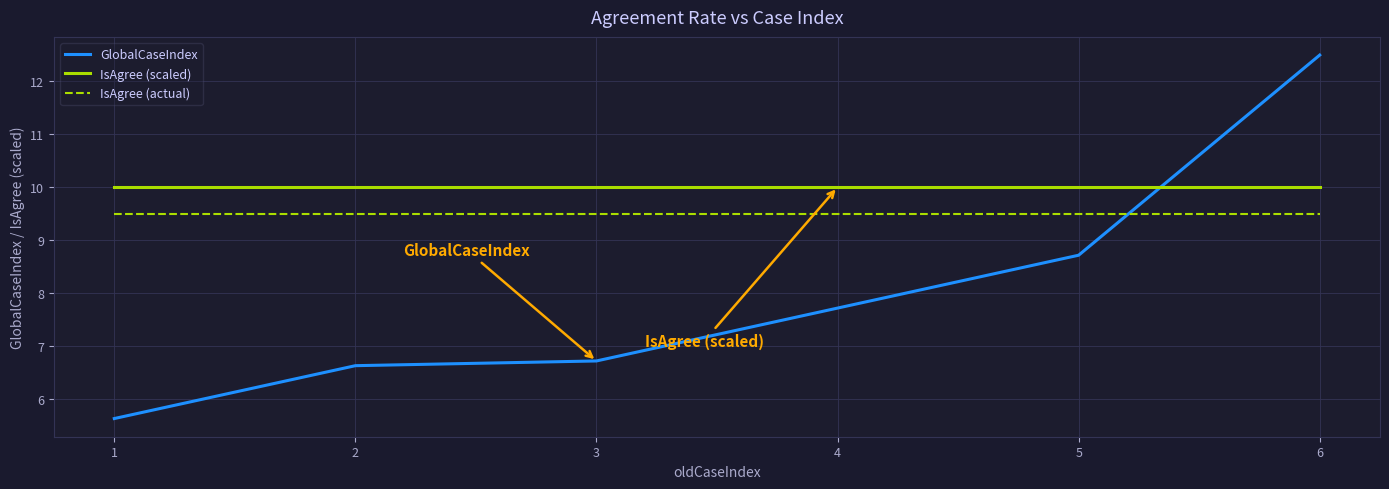

What is the difference between the highest and lowest values at 2?

3.4